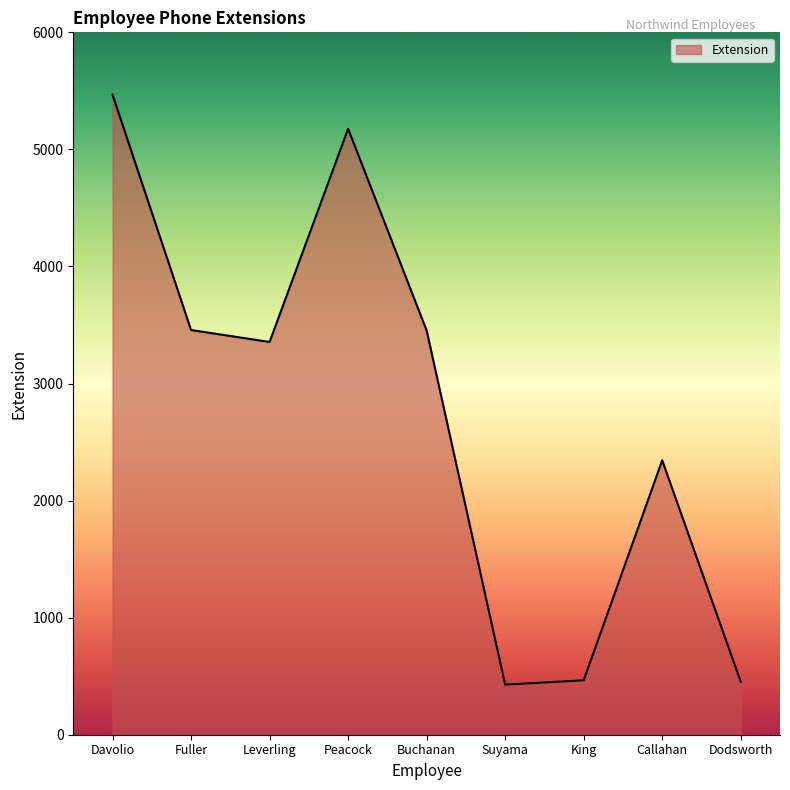

True or false: the data shows 3457 at Fuller.

True